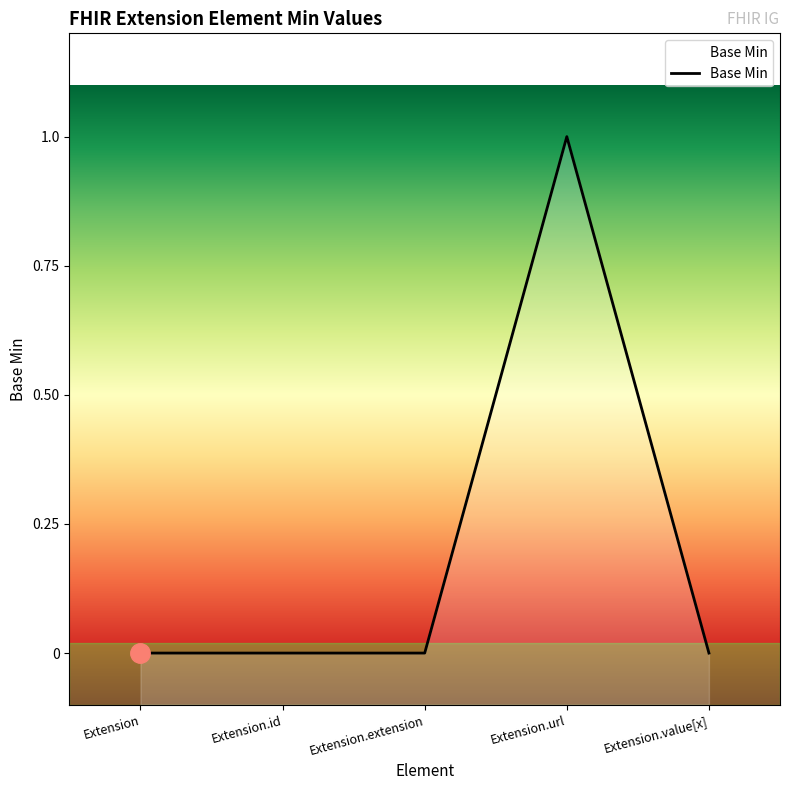

What position from the left is Extension.id?

2